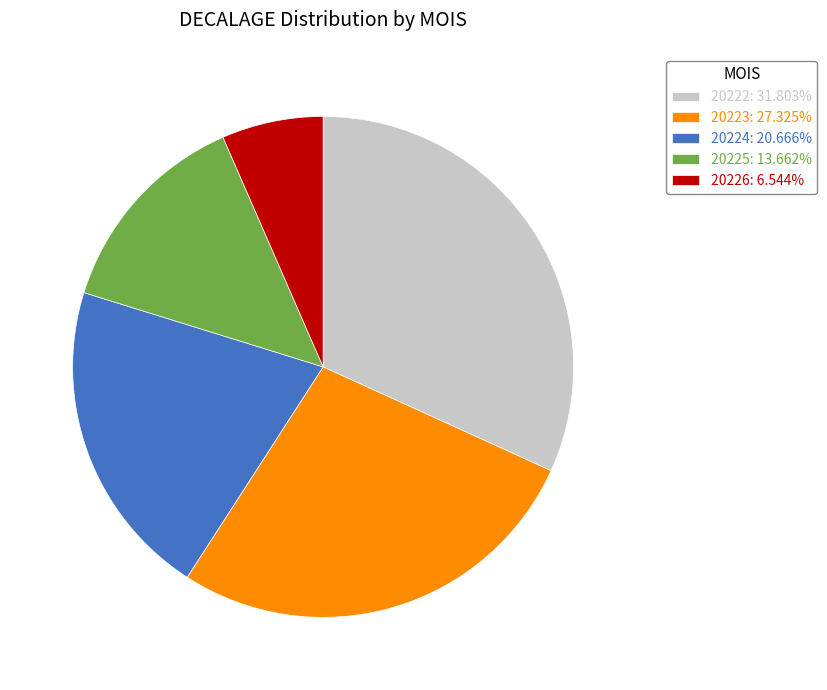

The 20223 slice represents 42% of the pie. True or false?

False